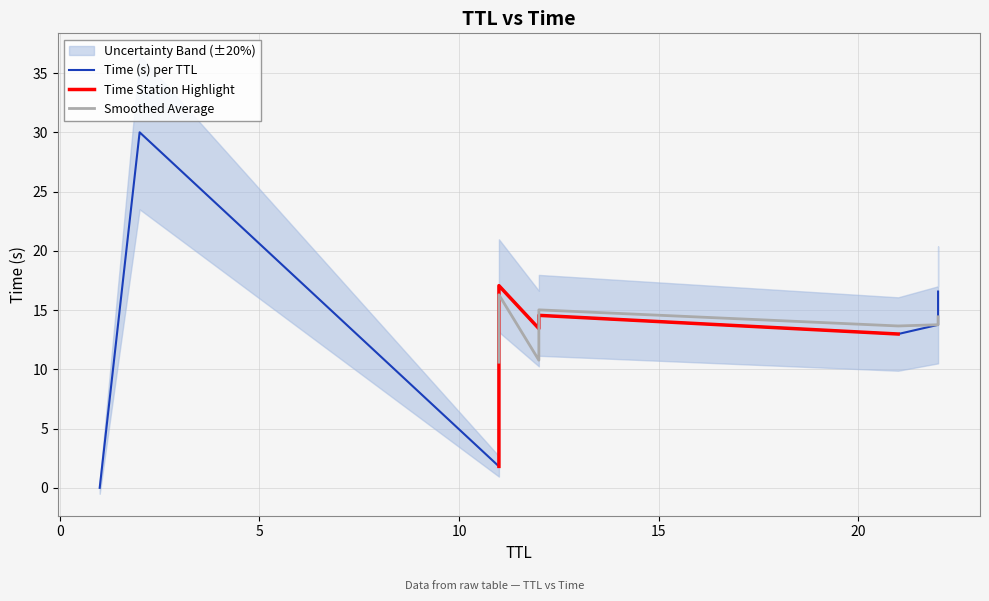

What is the change in value from 22 to 12?

+0.8